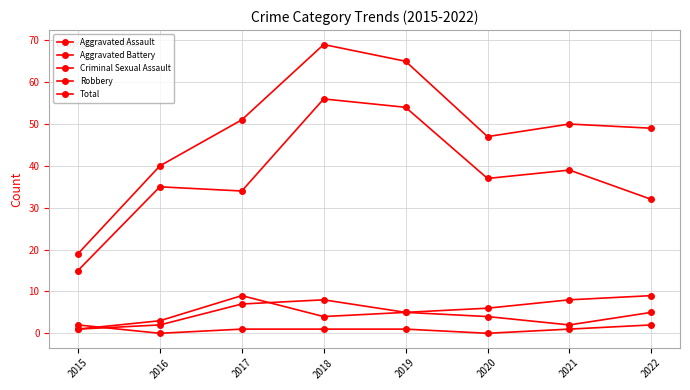

How many lines are shown in the chart?

5